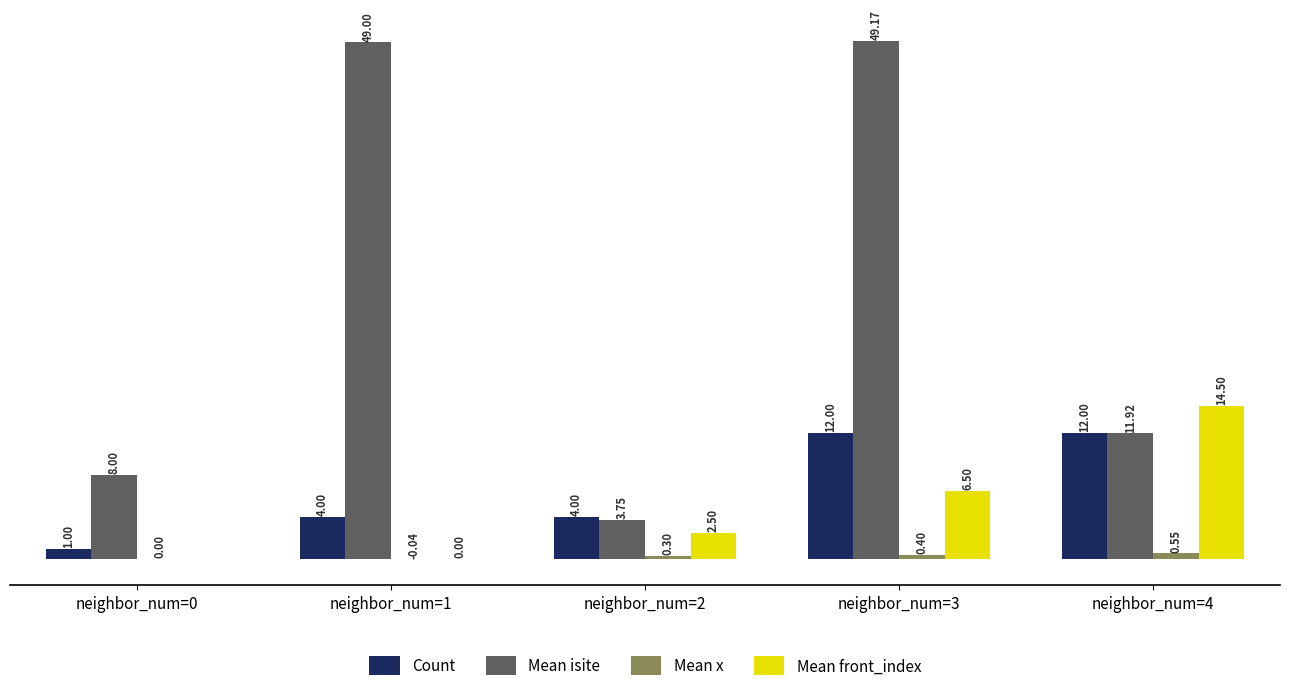

The Count series shows 12.0 at neighbor_num=3. True or false?

True